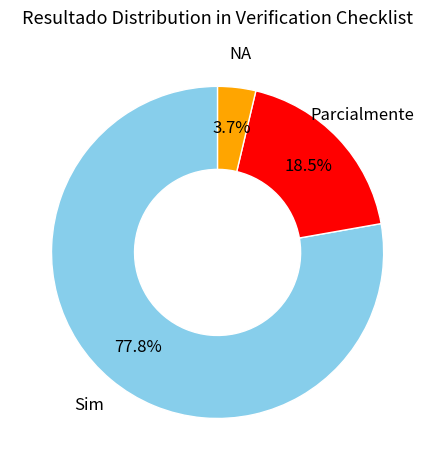

Count the number of slices in the pie.

3